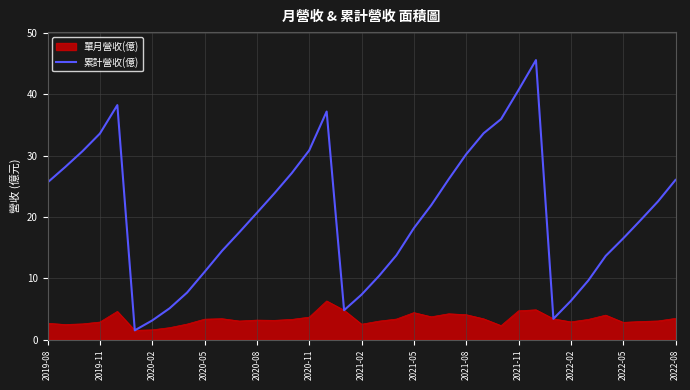

Which series has the largest range (max minus min)?

累計營收(億)